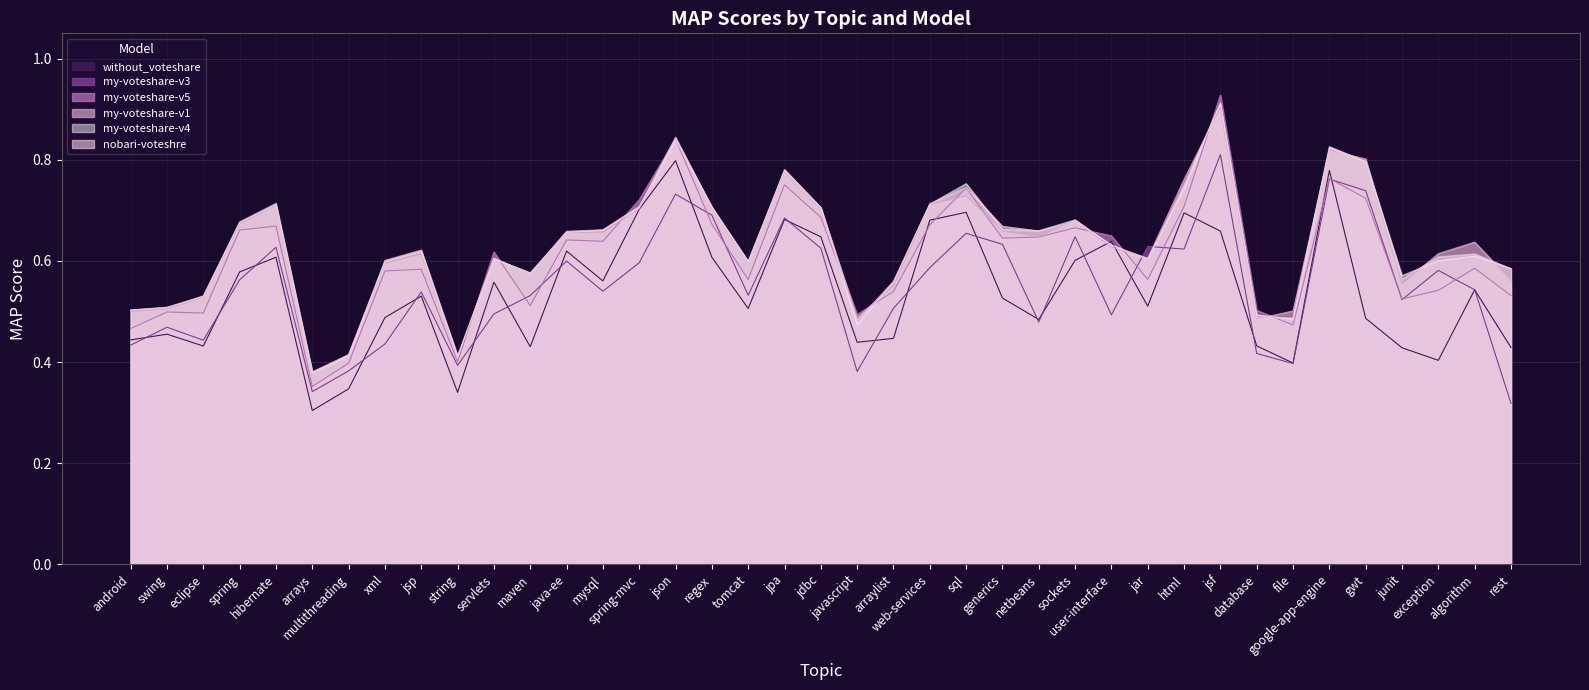

Rank the series at web-services from highest to lowest value.

nobari-voteshre, my-voteshare-v4, my-voteshare-v1, without_voteshare, my-voteshare-v5, my-voteshare-v3